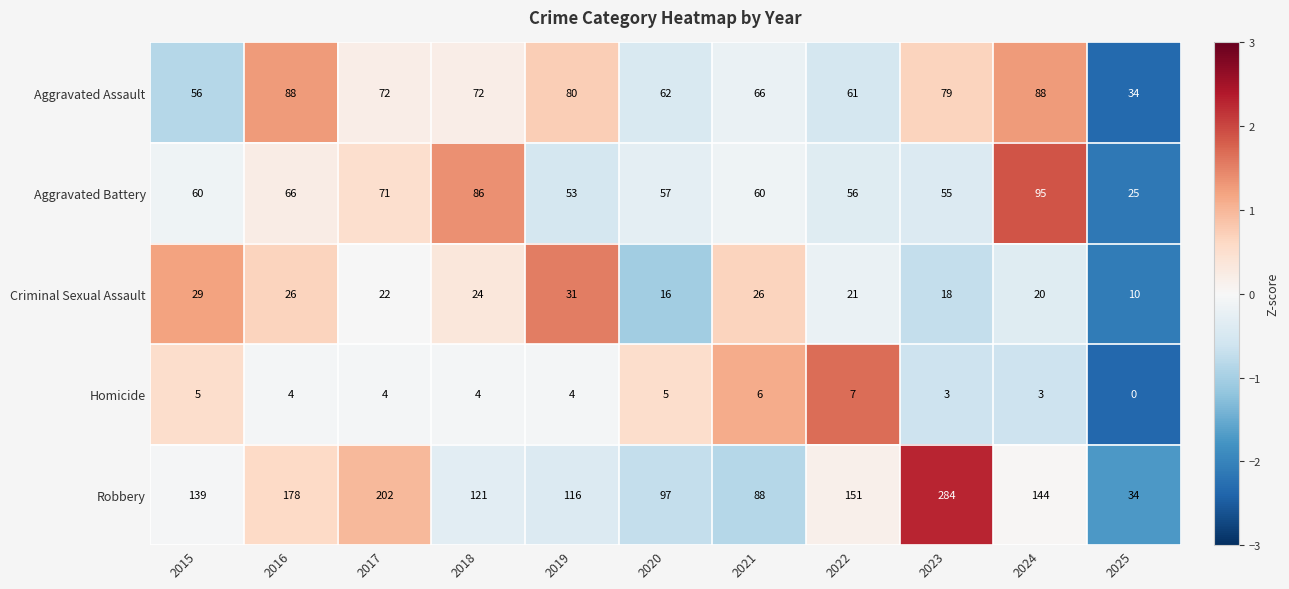

At which category is the sum across all series the highest?

2023